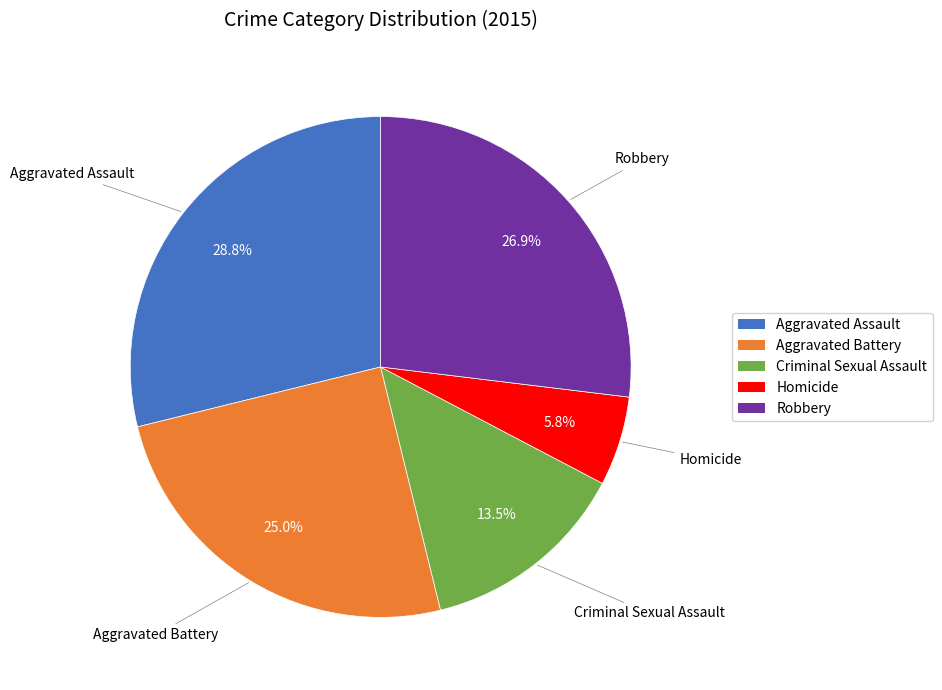

What is the ratio of the value at Robbery to the value at Aggravated Assault?

0.9